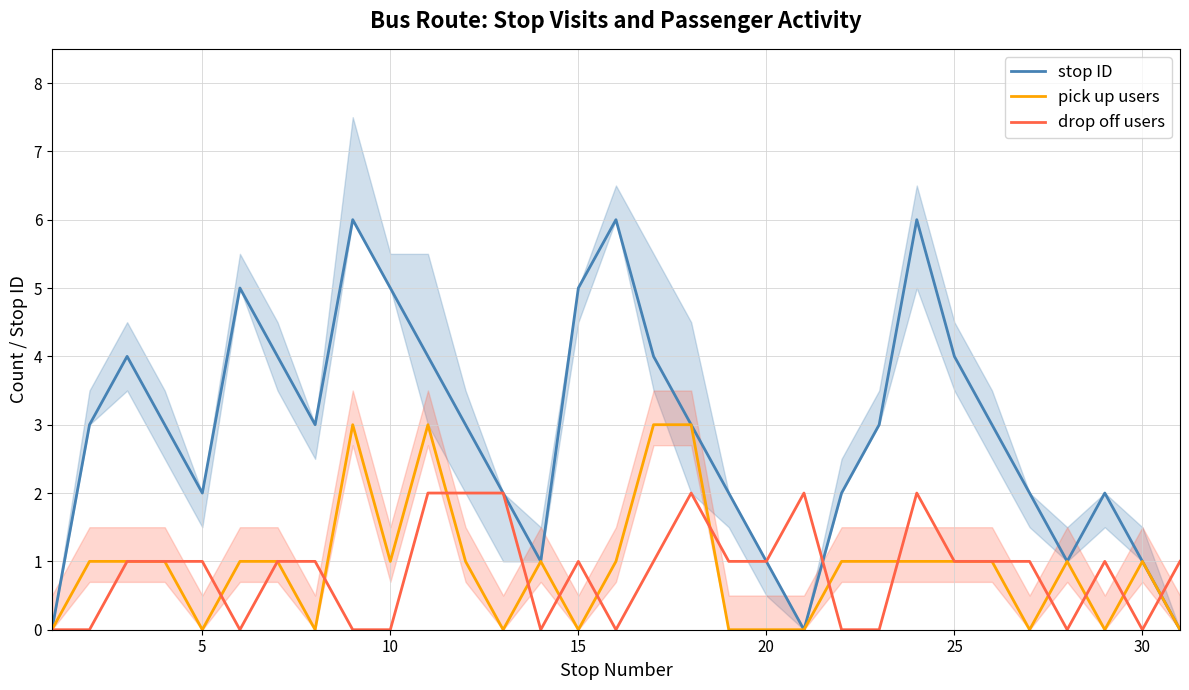

Rank the series by their maximum value, from highest to lowest.

stop ID, pick up users, drop off users